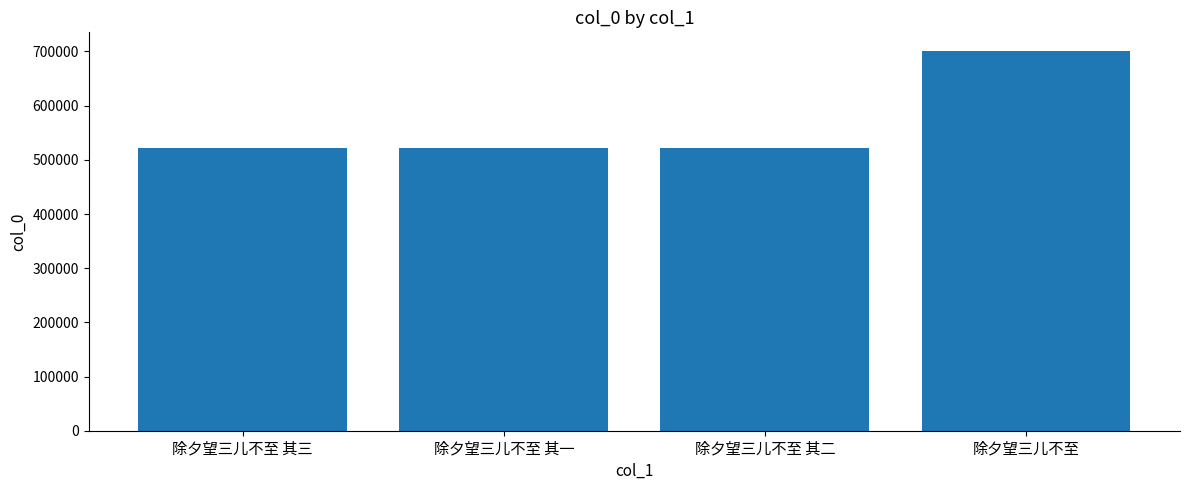

Which category has the highest value across all series?

除夕望三儿不至